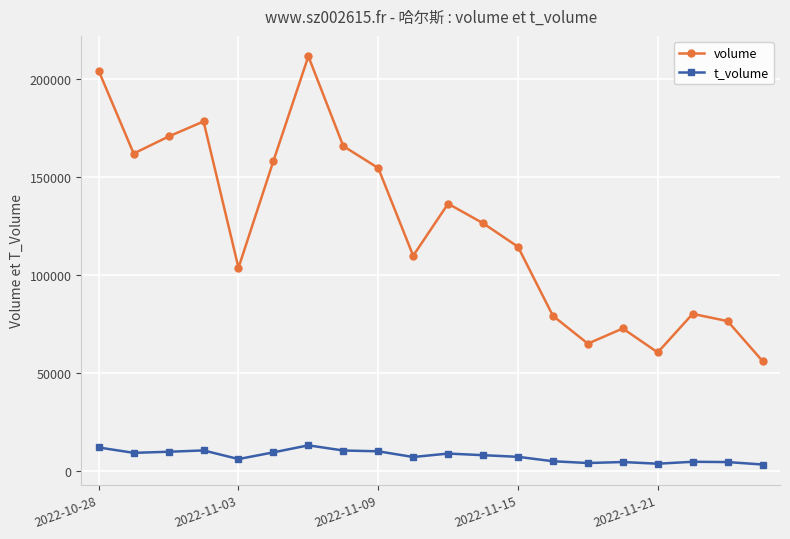

List the series in order of their peak value, highest first.

volume, t_volume